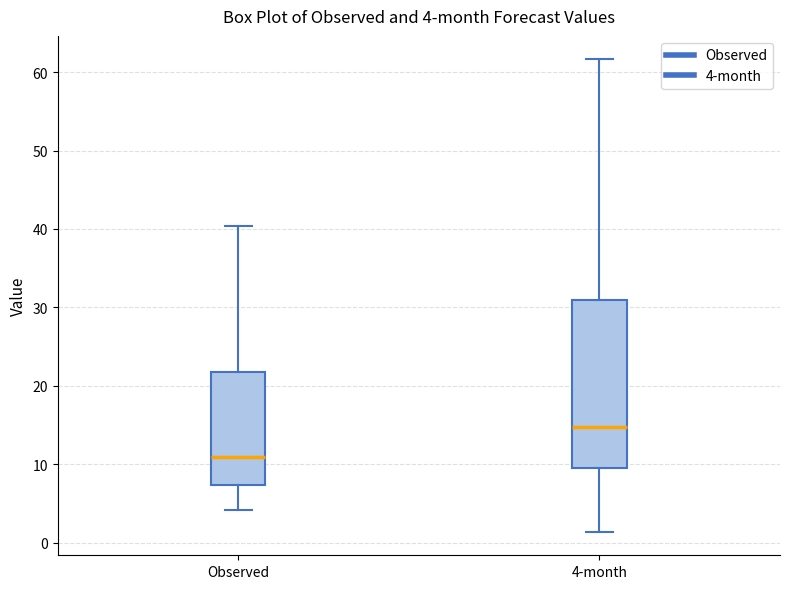

Which box has the lowest median line?

Observed